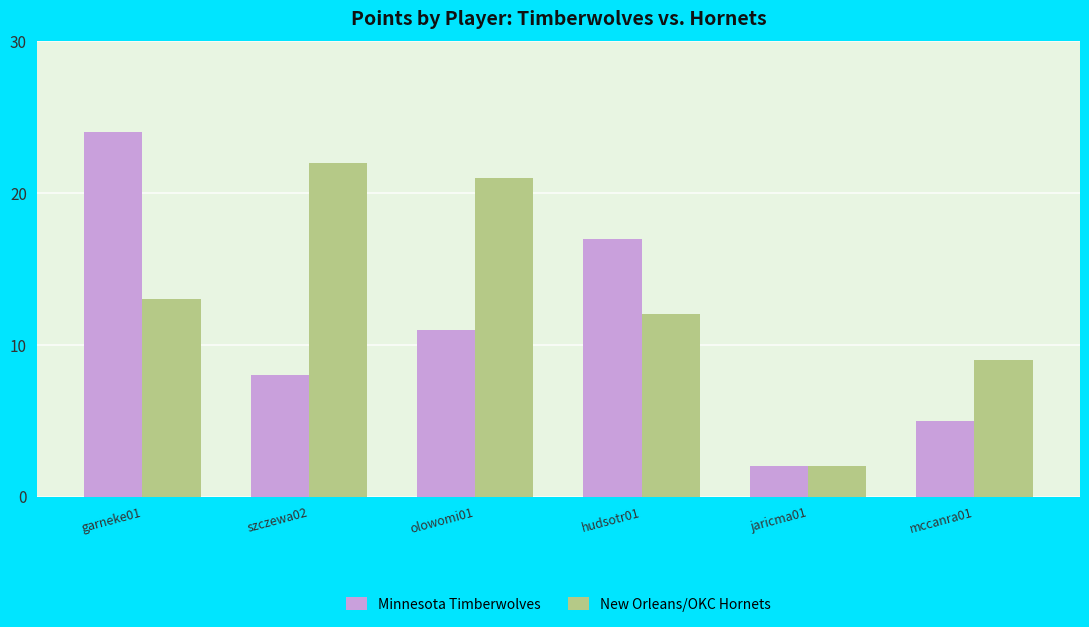

What is the label of the 5th bar from the left?

jaricma01